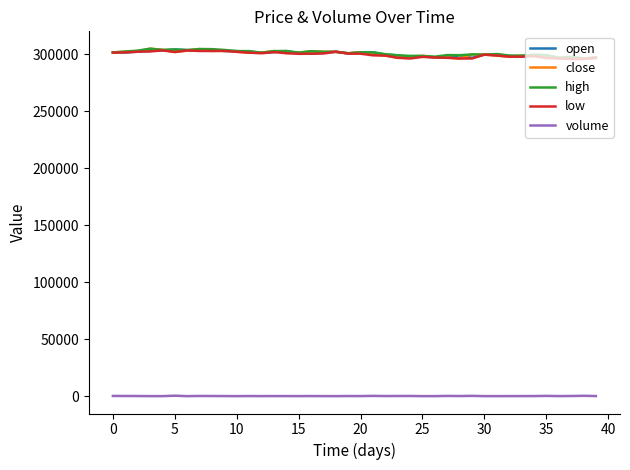

What is the maximum value shown in the chart?

305000.0